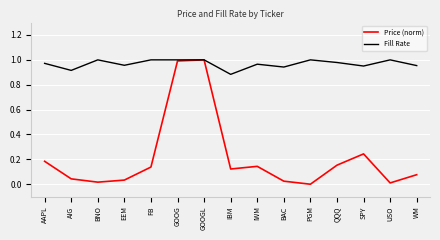

What position from the left is IBM?

8